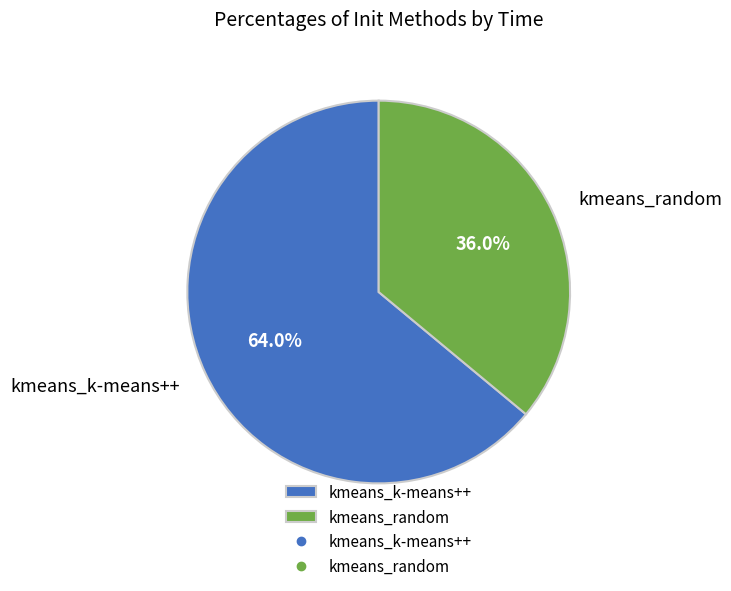

Rank the categories by value from lowest to highest.

kmeans_random, kmeans_k-means++